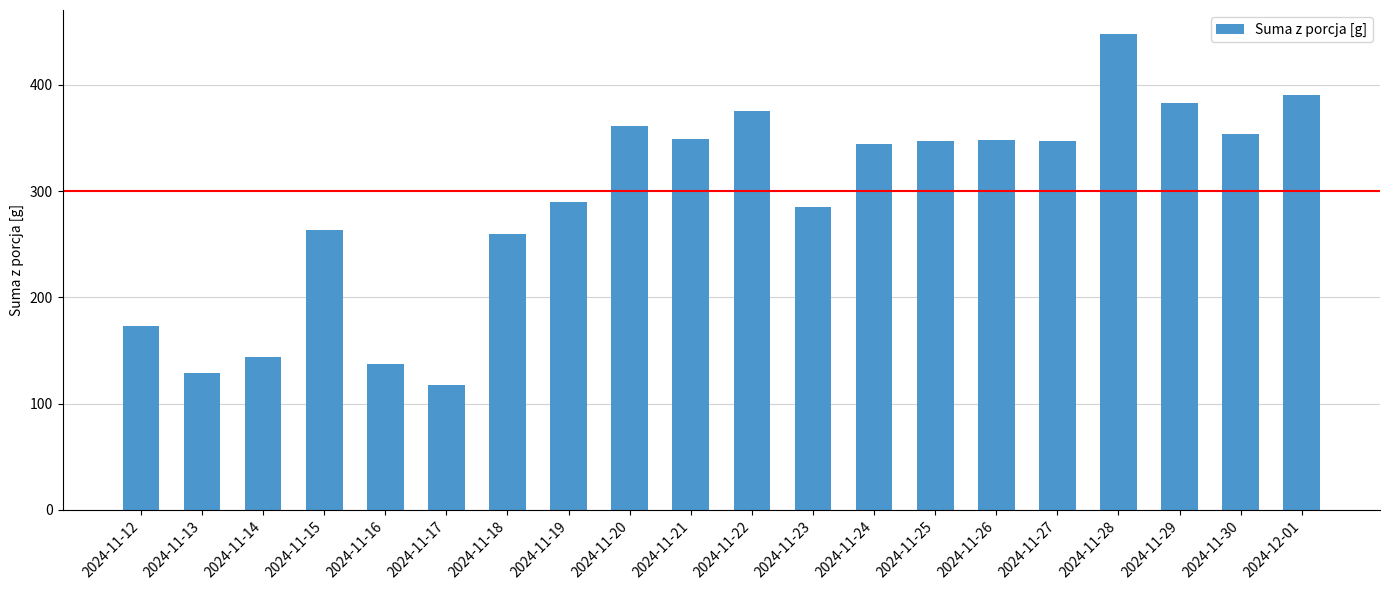

What is the label of the 10th bar from the left?

2024-11-21